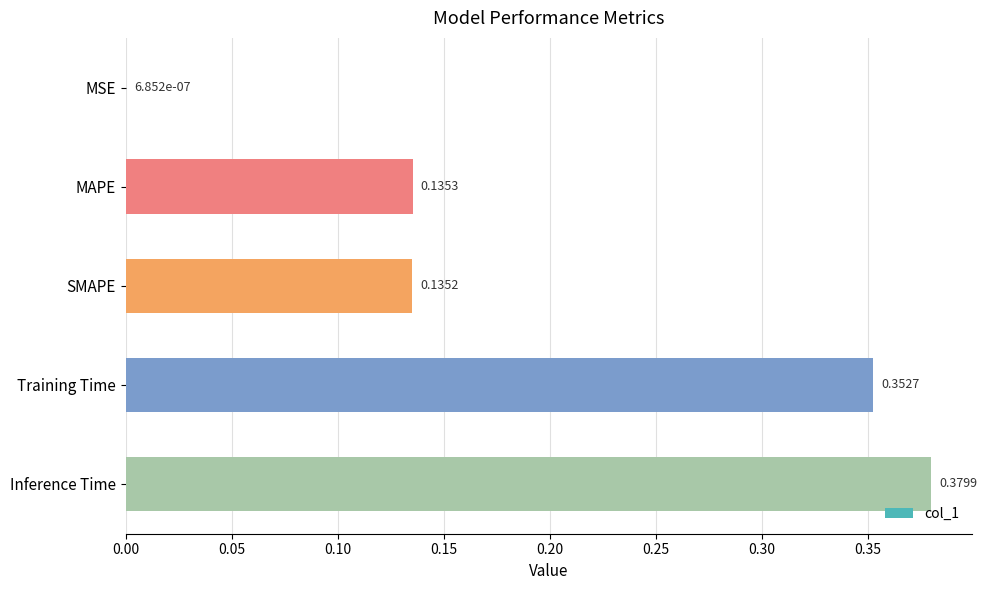

What is the average value?

0.2